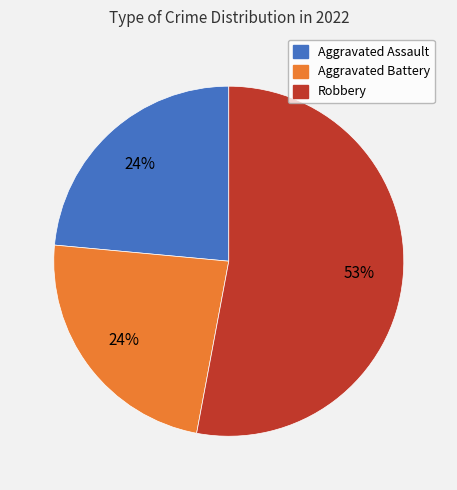

Is there any slice that represents more than half of the pie?

Yes